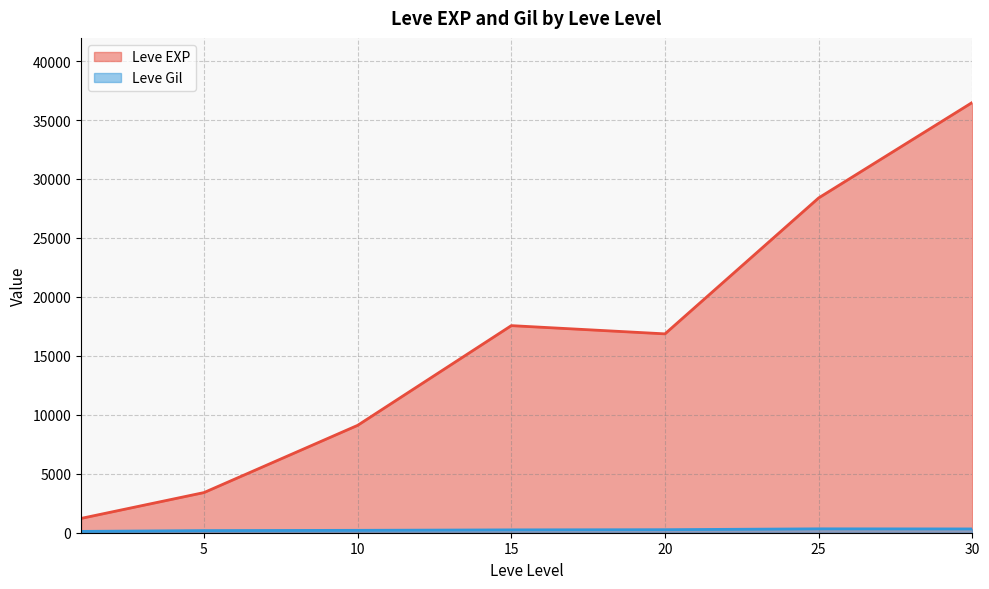

Which series changed the most between 10 and 10?

Leve EXP